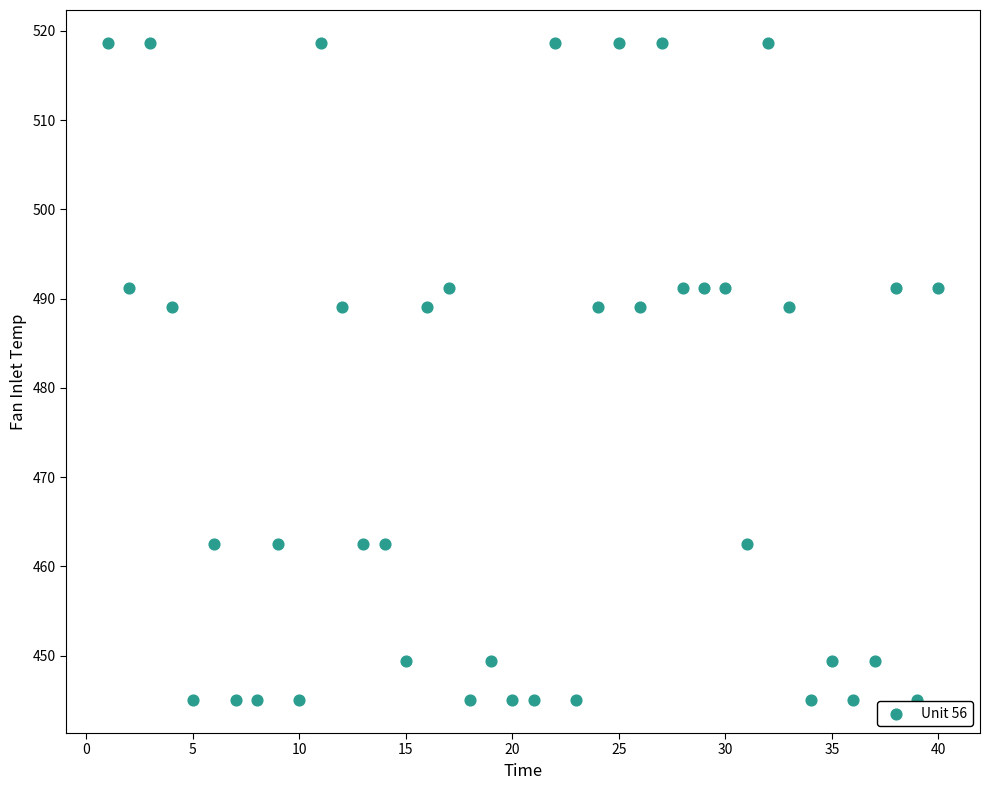

What is the range of Y values (max minus min)?

73.7